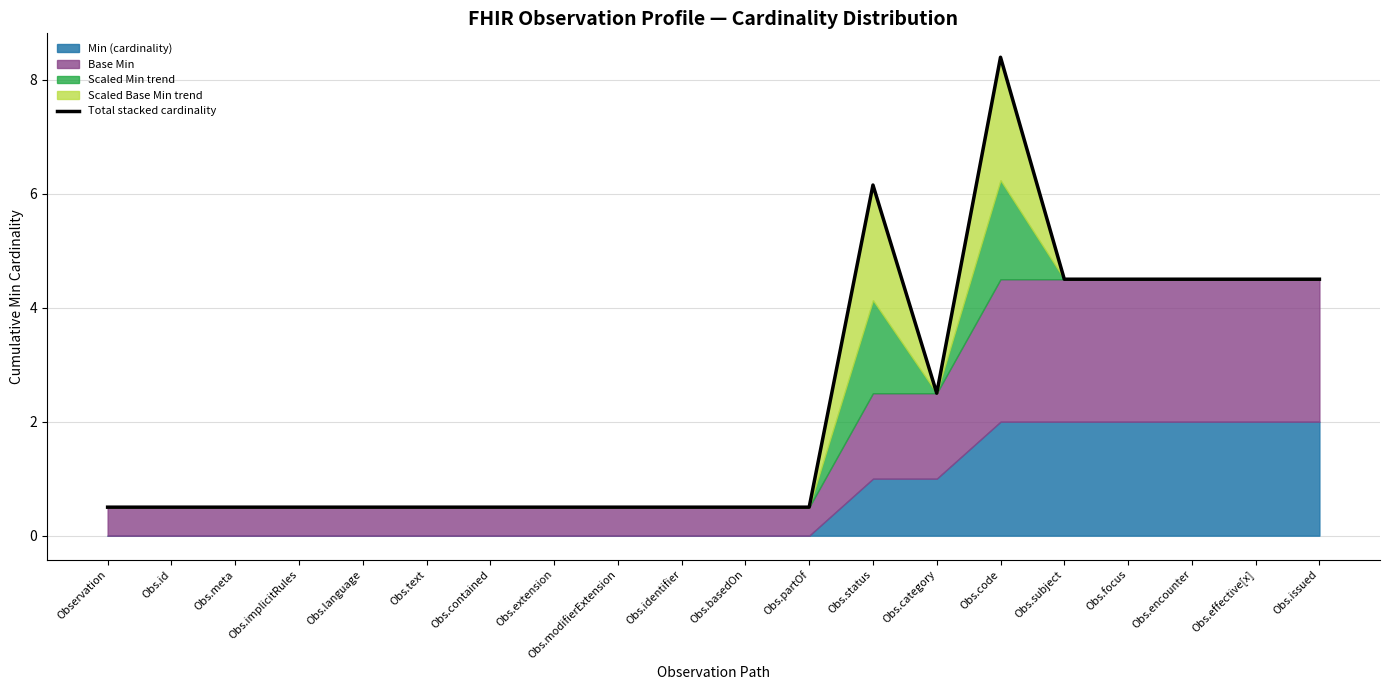

What is the smallest value displayed?

0.5